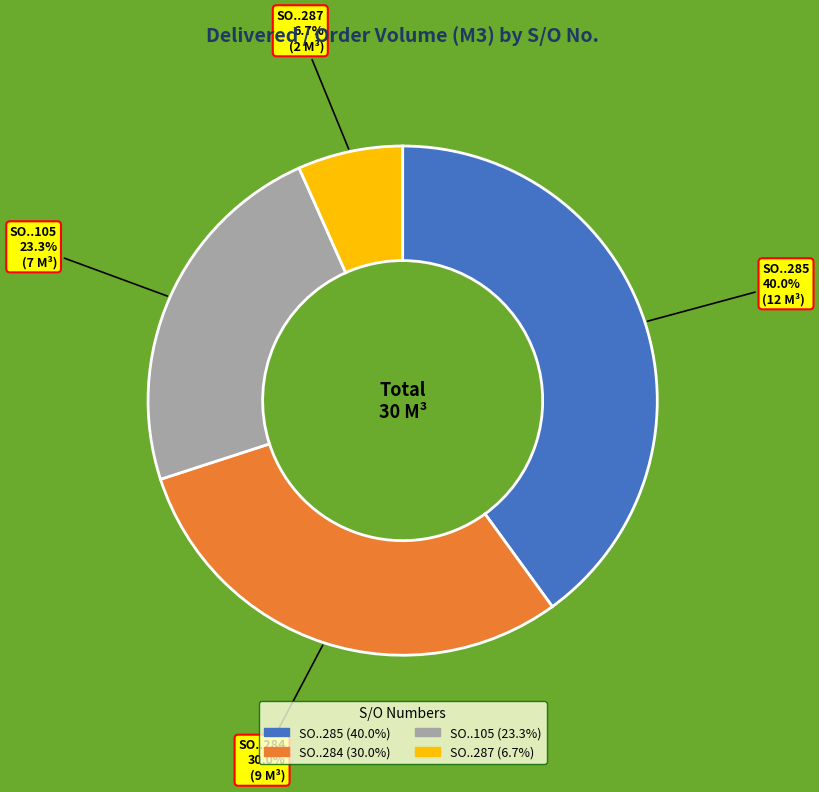

What is the smallest slice in the pie chart?

SO..287